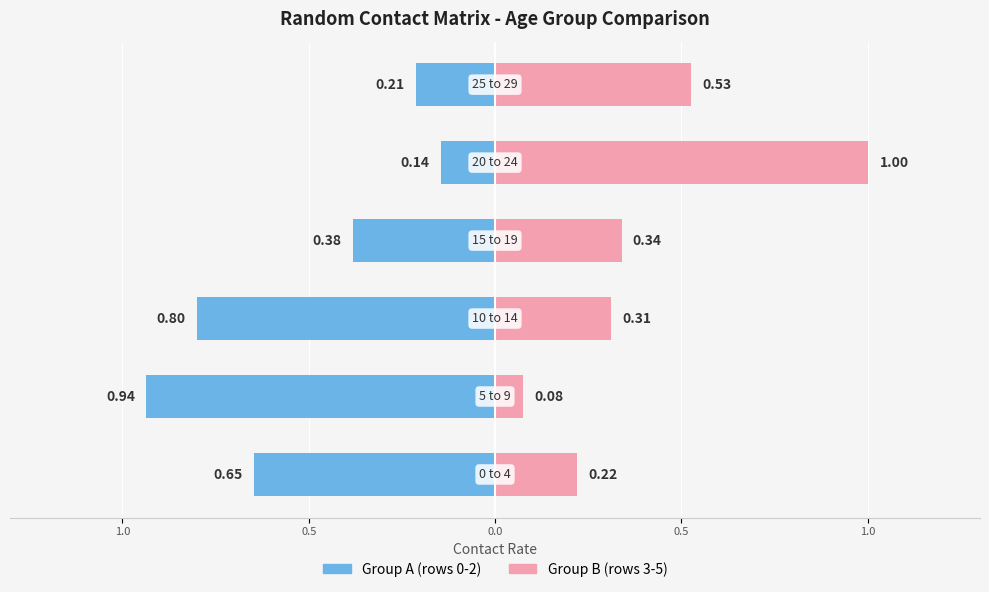

At how many categories does at least one series exceed 0?

6